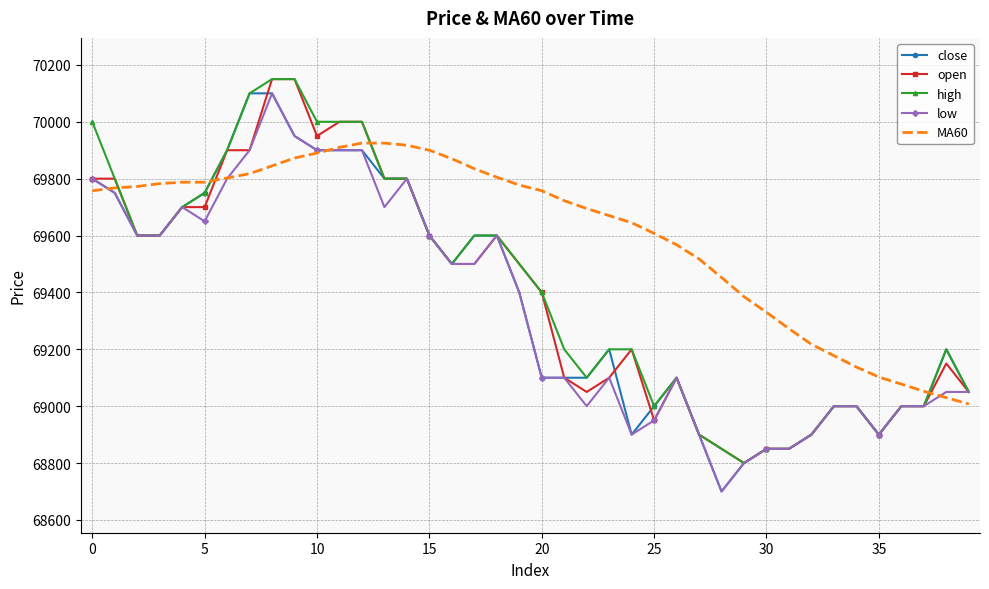

What are all the series names shown in the legend?

close, open, high, low, MA60